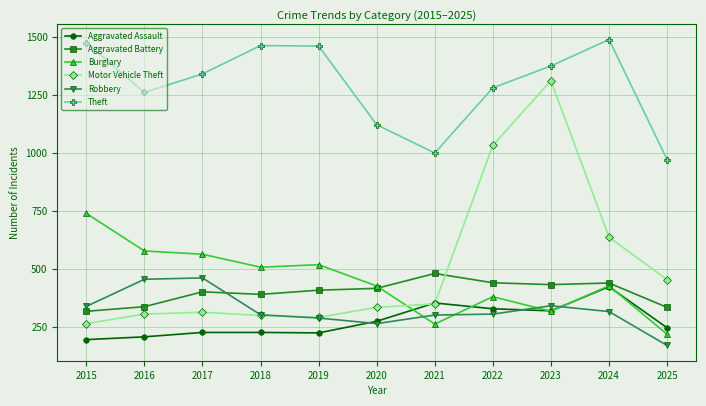

What is the value of the Aggravated Assault point at the 6th from the left?

273